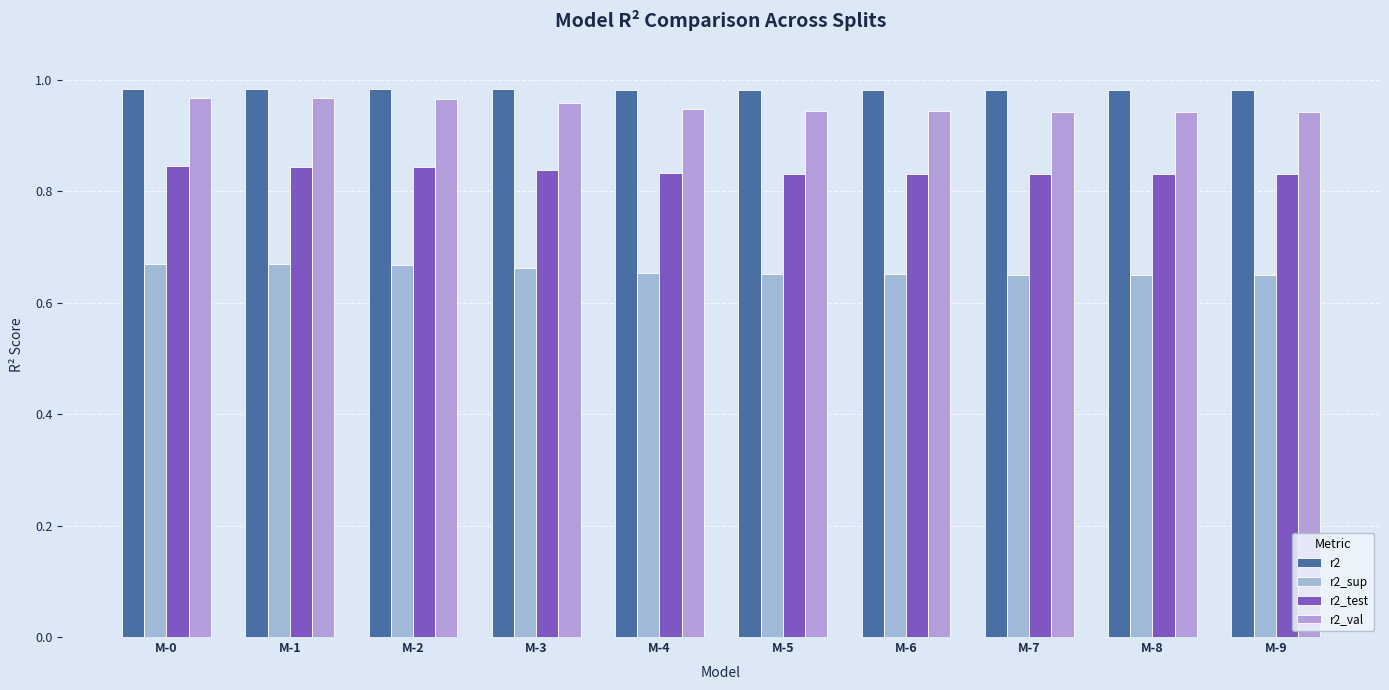

How many bars are there in each group?

4